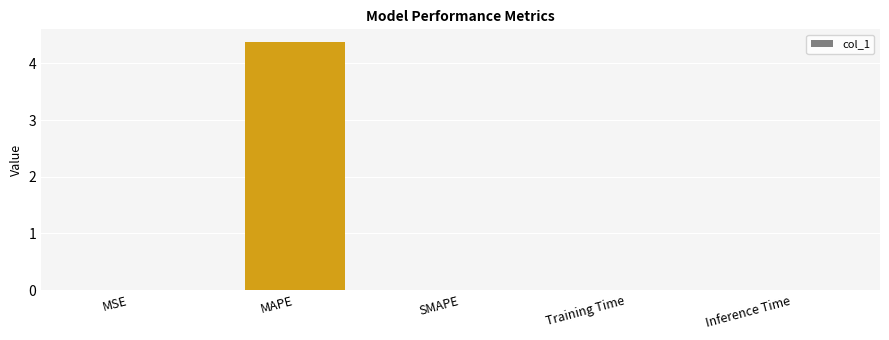

Which has a higher value, SMAPE or MAPE?

MAPE